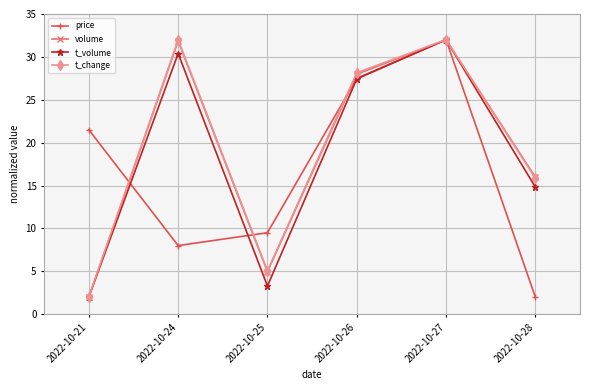

True or false: t_change has more than 1 points higher than both neighbors.

True